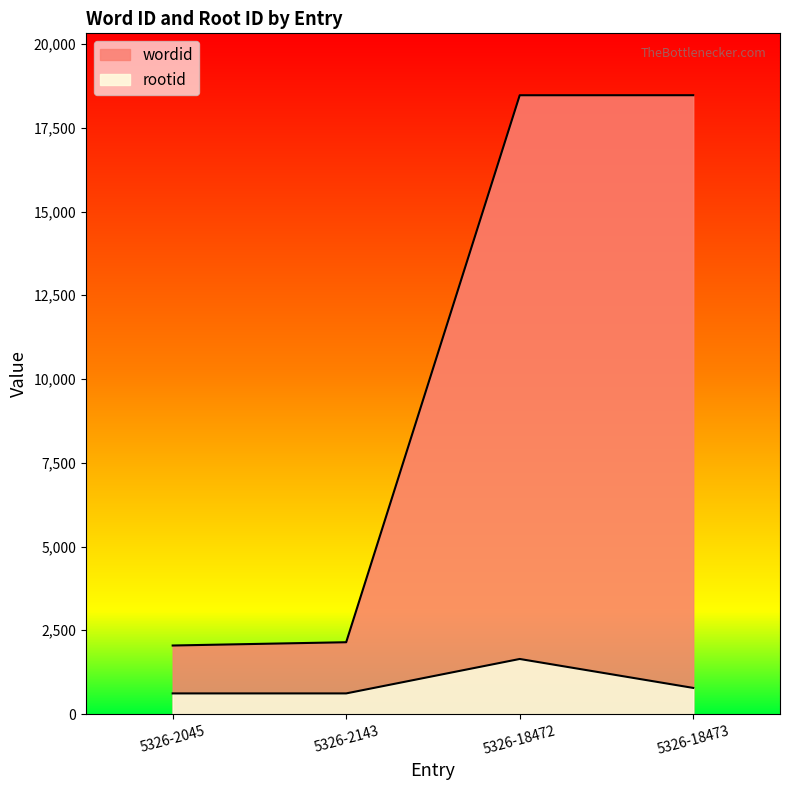

Which series has the largest range (max minus min)?

wordid